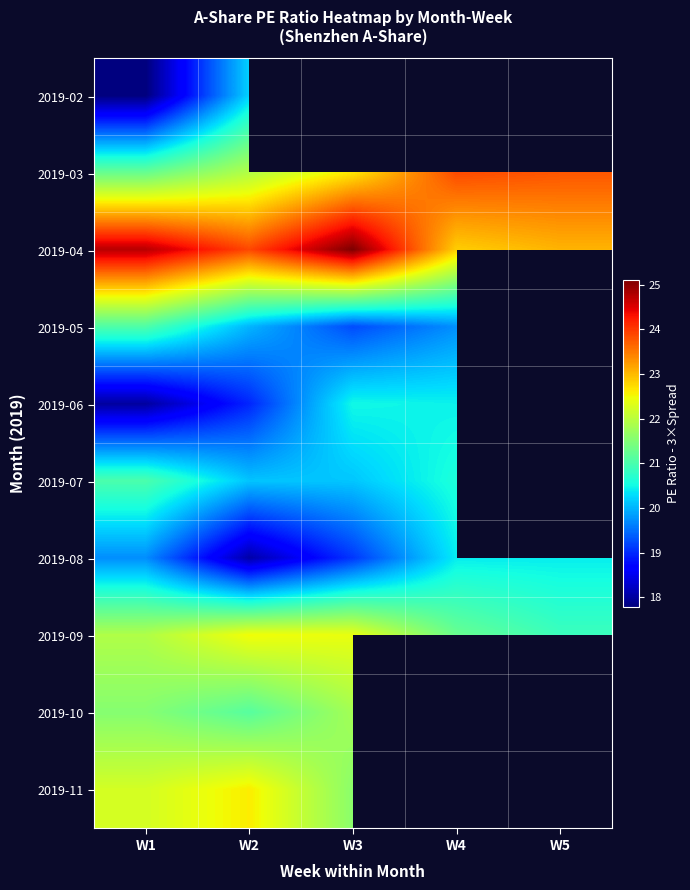

What is the spread (max minus min) of values at W1?

6.9